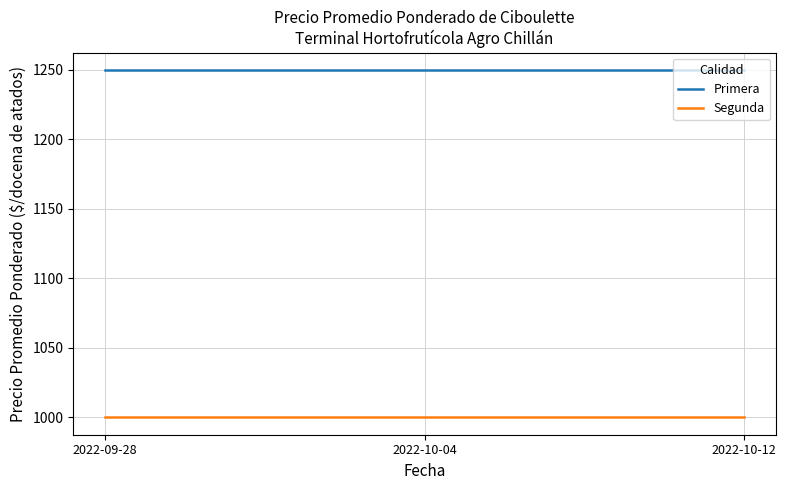

What is the total value across all series at 2022-09-28?

2250